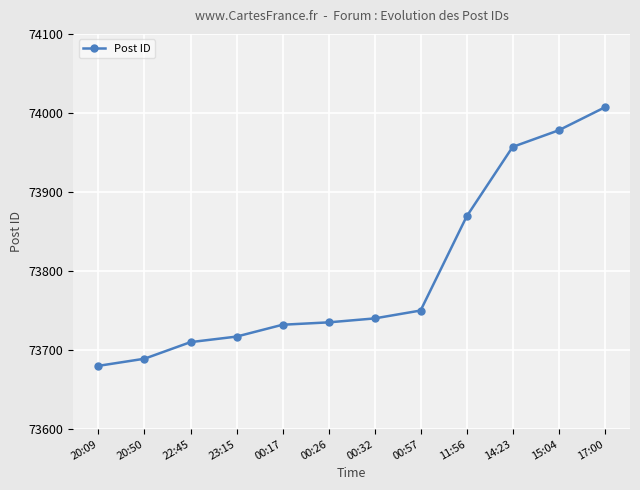

Which has a higher value, 00:57 or 00:32?

00:57